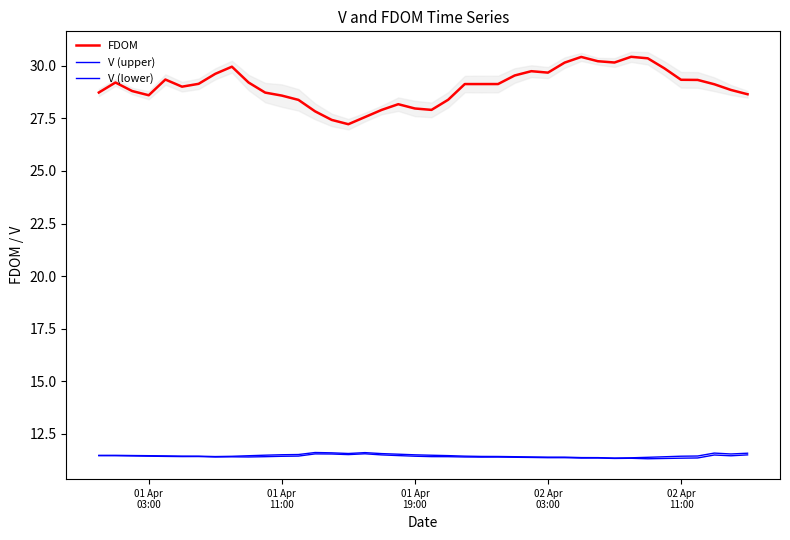

How many V (lower) values are between 11 and 12?

40